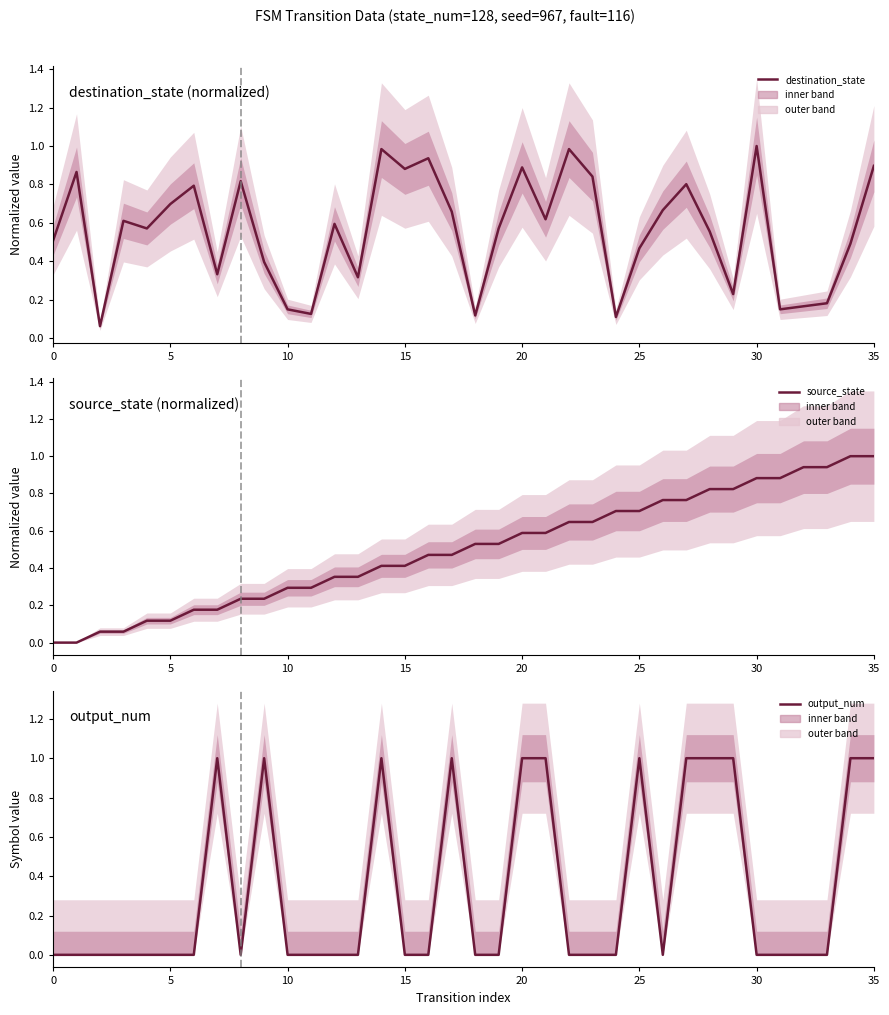

Which series has the widest spread of values?

source_state